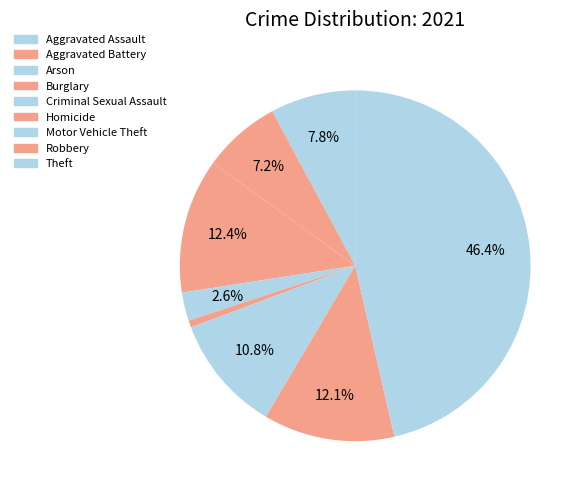

To the nearest percent, what portion does Robbery represent?

12%